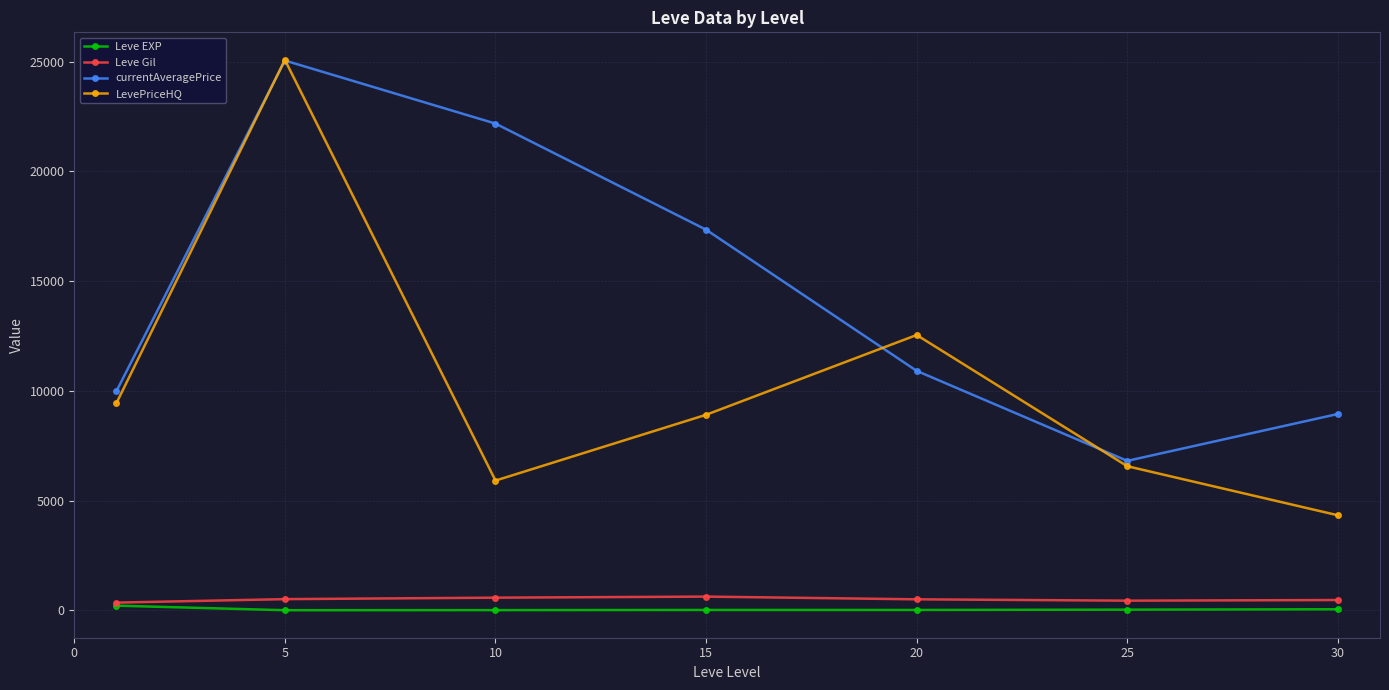

What is the sum of all currentAveragePrice values?

101246.3